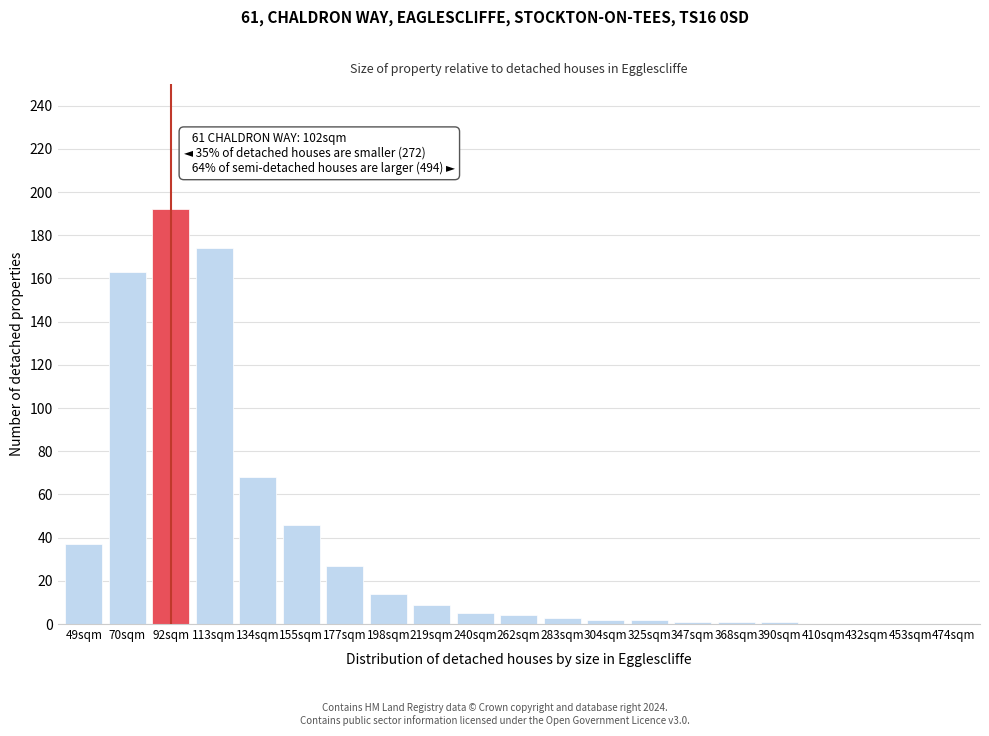

Reading left to right, list all the values displayed in this chart.

49sqm=37	70sqm=163	92sqm=192	113sqm=174	134sqm=68	155sqm=46	177sqm=27	198sqm=14	219sqm=9	240sqm=5	262sqm=4	283sqm=3	304sqm=2	325sqm=2	347sqm=1	368sqm=1	390sqm=1	410sqm=0	432sqm=0	453sqm=0	474sqm=0